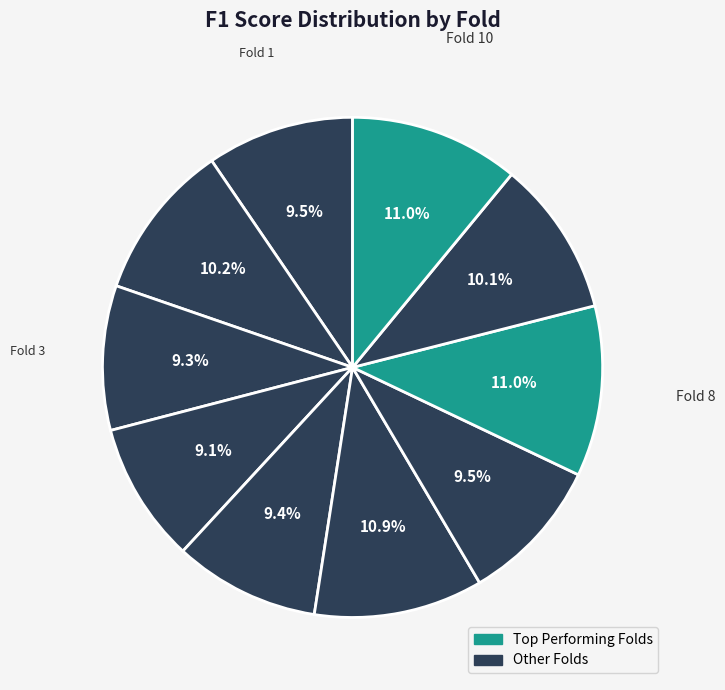

How many slices are in this pie chart?

10